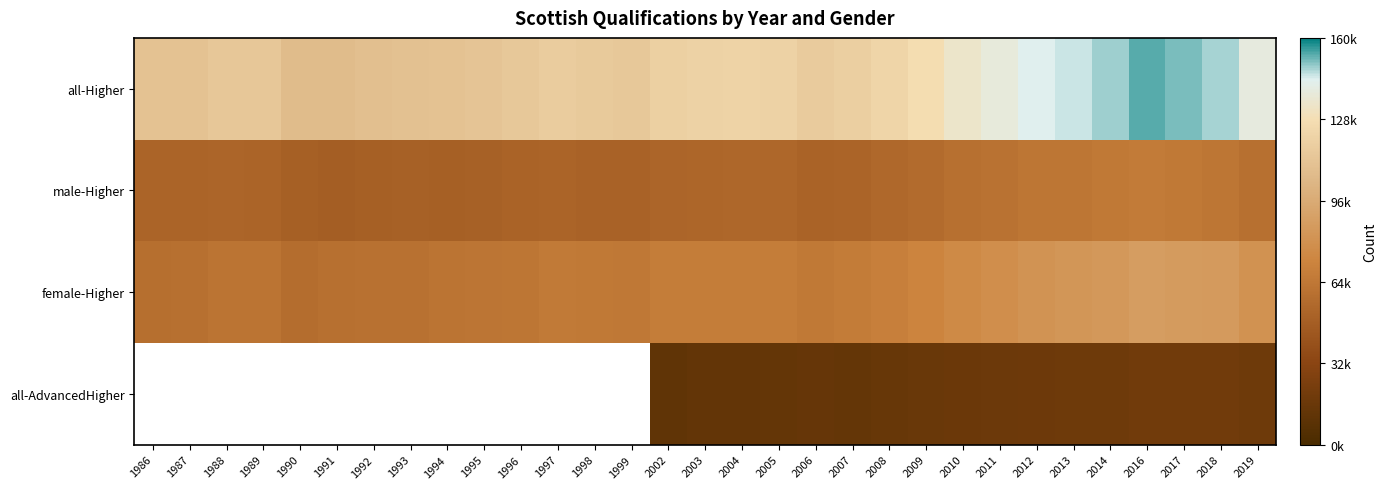

Between 1995 and 2011, which is larger?

2011